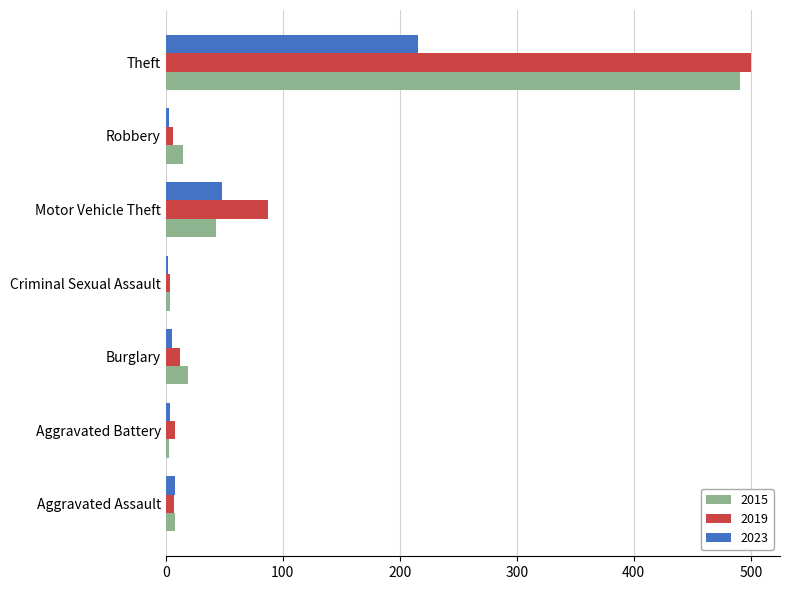

Rank the series by their maximum value, from lowest to highest.

2023, 2015, 2019